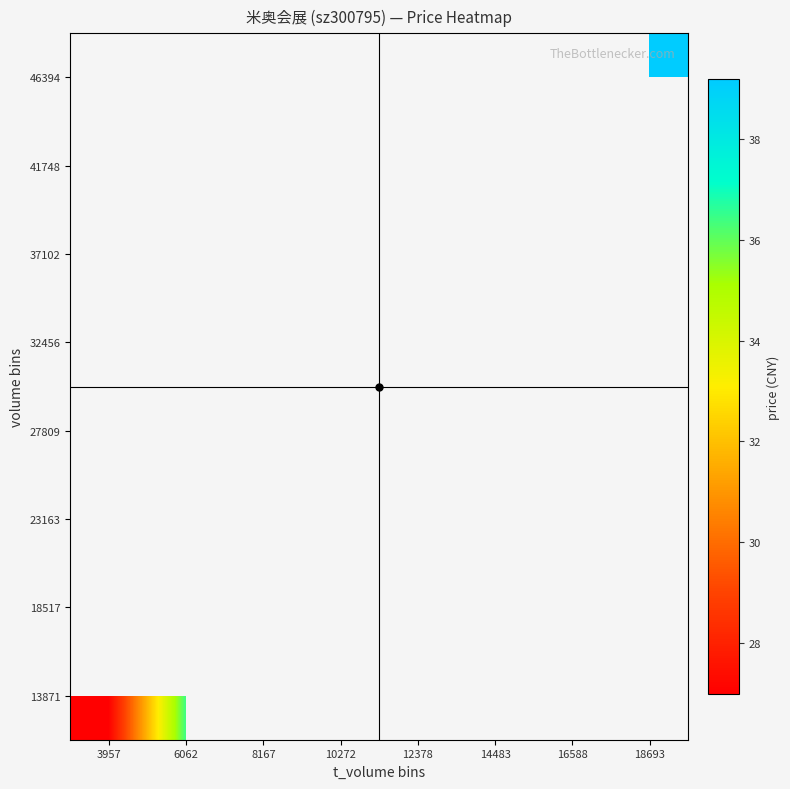

What is the greatest value displayed?

39.2